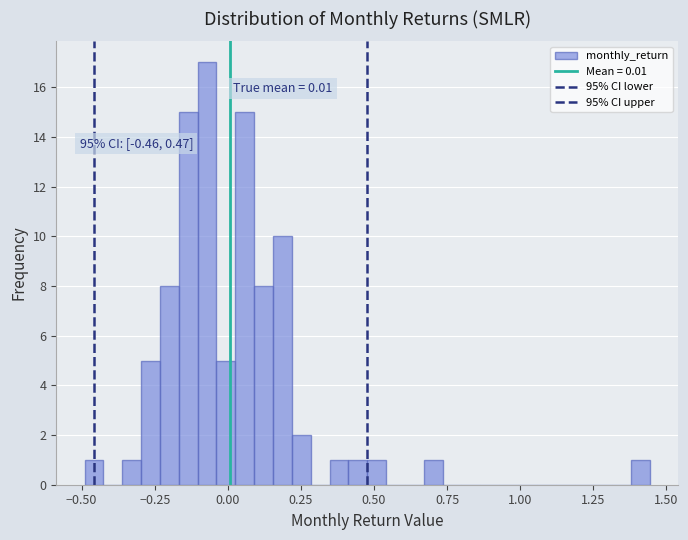

Read against the x-axis, roughly where is the centre of the tallest bar?

-0.05